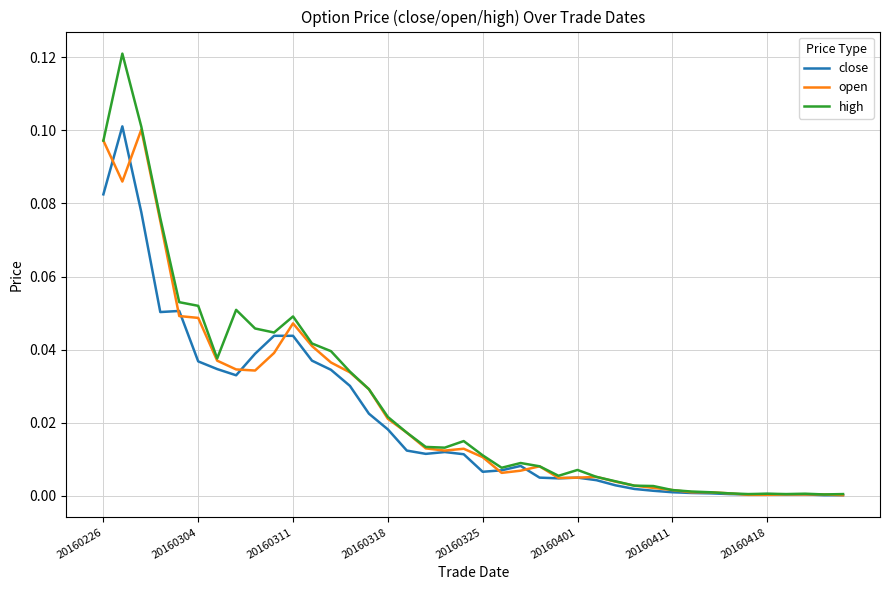

Which series has the widest spread of values?

high